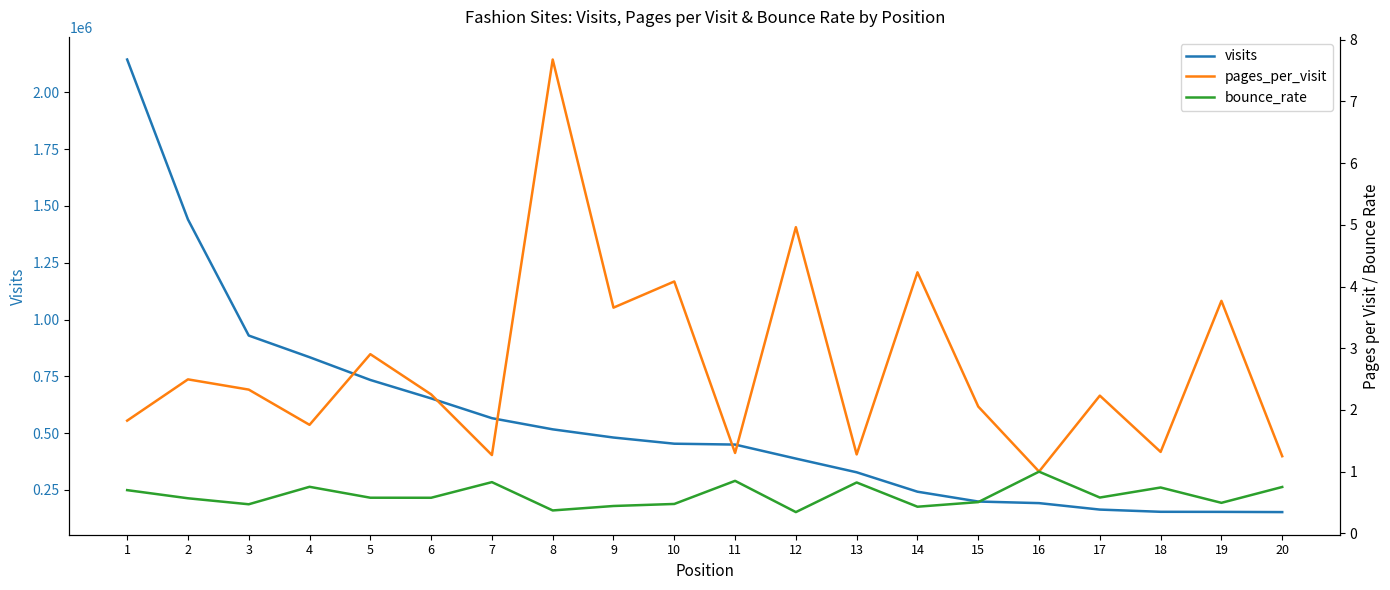

True or false: pages_per_visit and visits intersect in this chart.

False